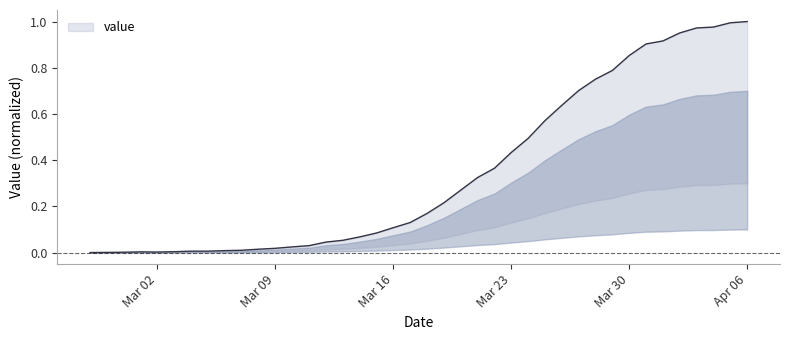

The chart shows a value of 0.5 at Apr 06. True or false?

False